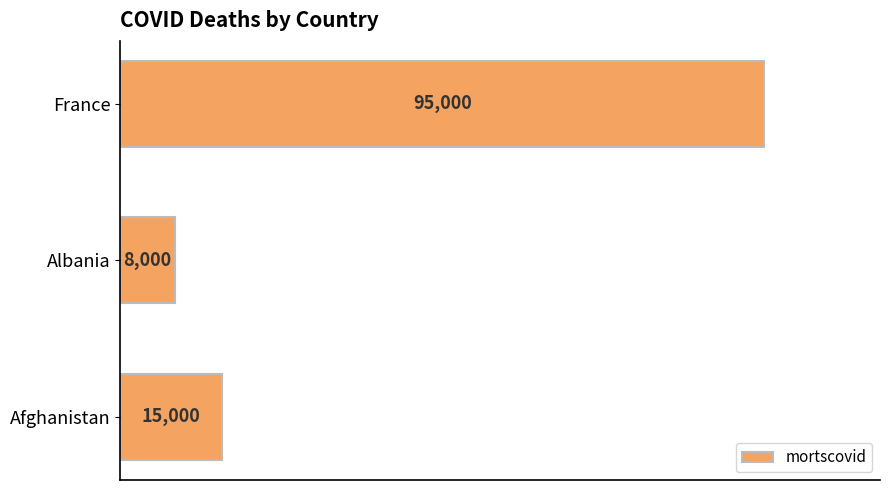

What is the difference between the values at Albania and France?

87000